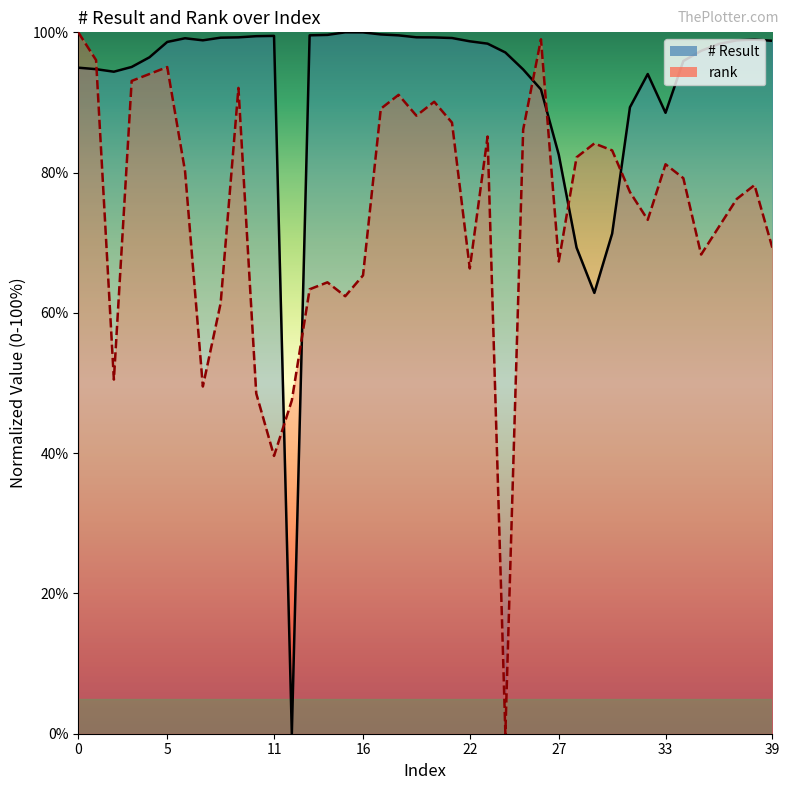

True or false: # Result has more than 0 interior local peaks.

True